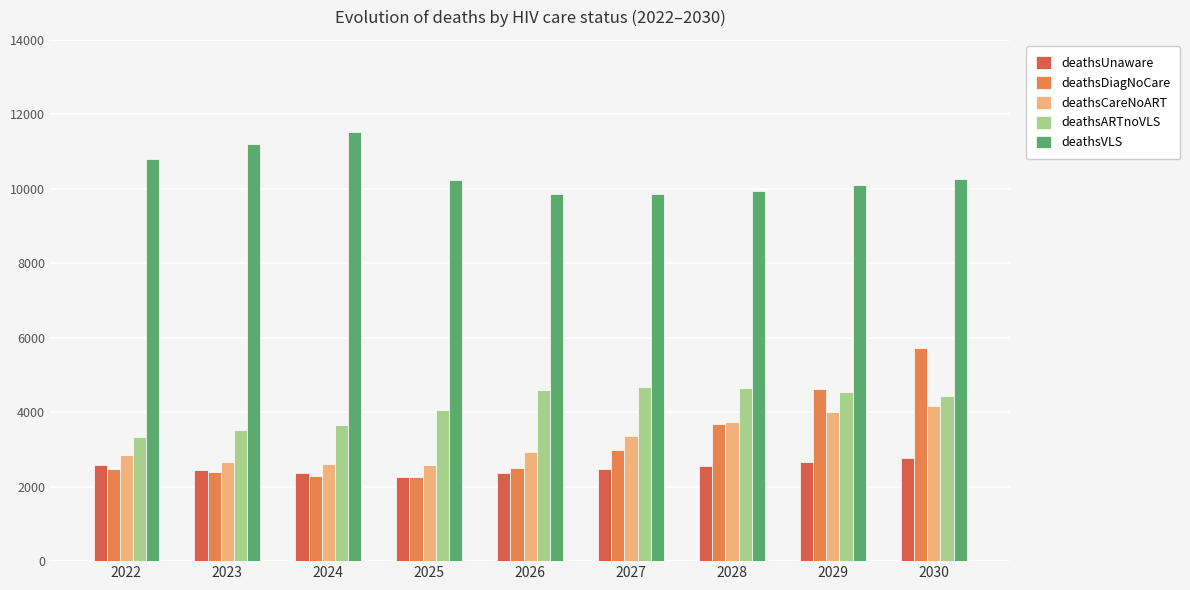

What is the difference between the deathsUnaware values at 2028 and 2022?

11